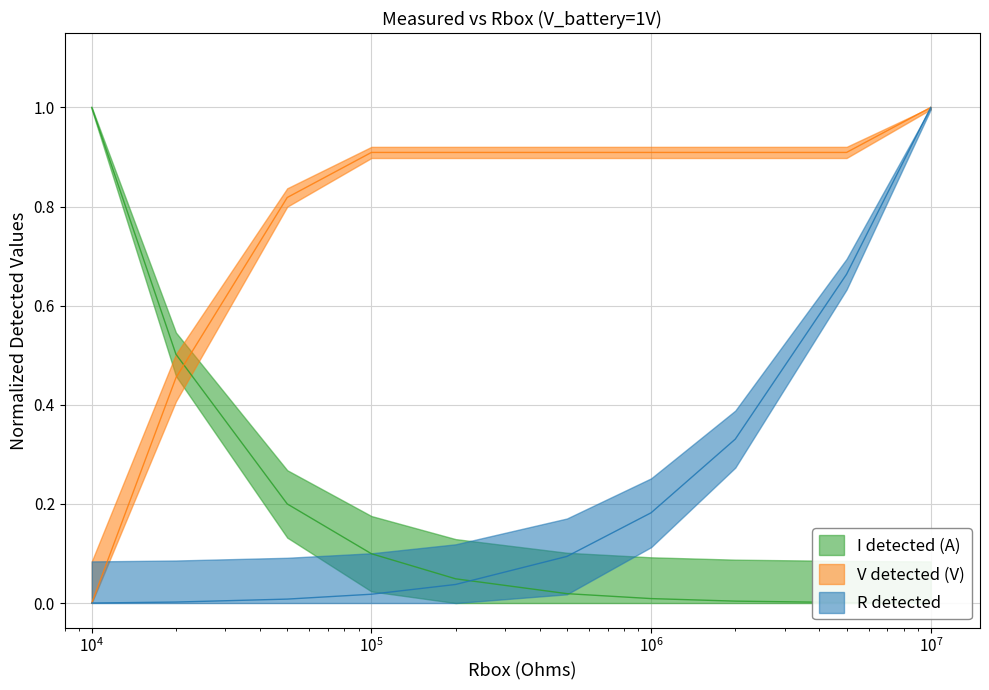

How many times do V detected (V) and I detected (A) cross each other?

1